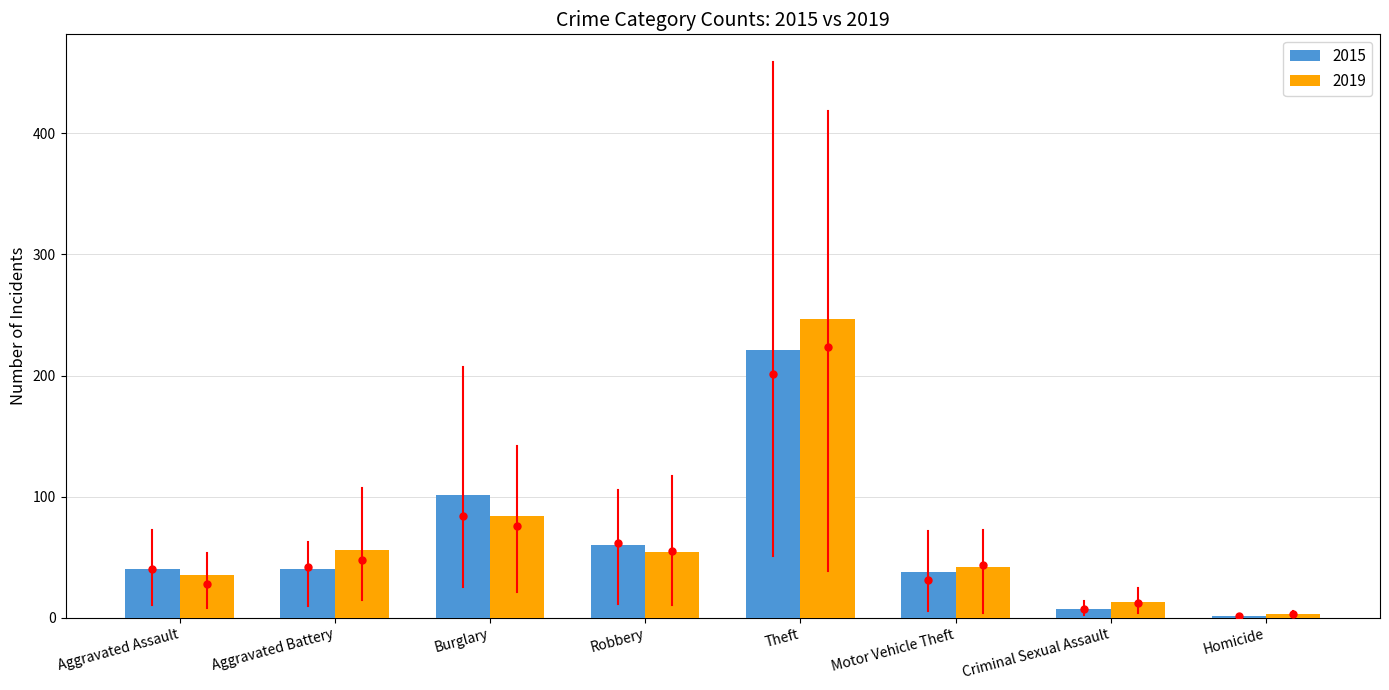

Between Robbery and Motor Vehicle Theft, which series saw the biggest shift?

2015